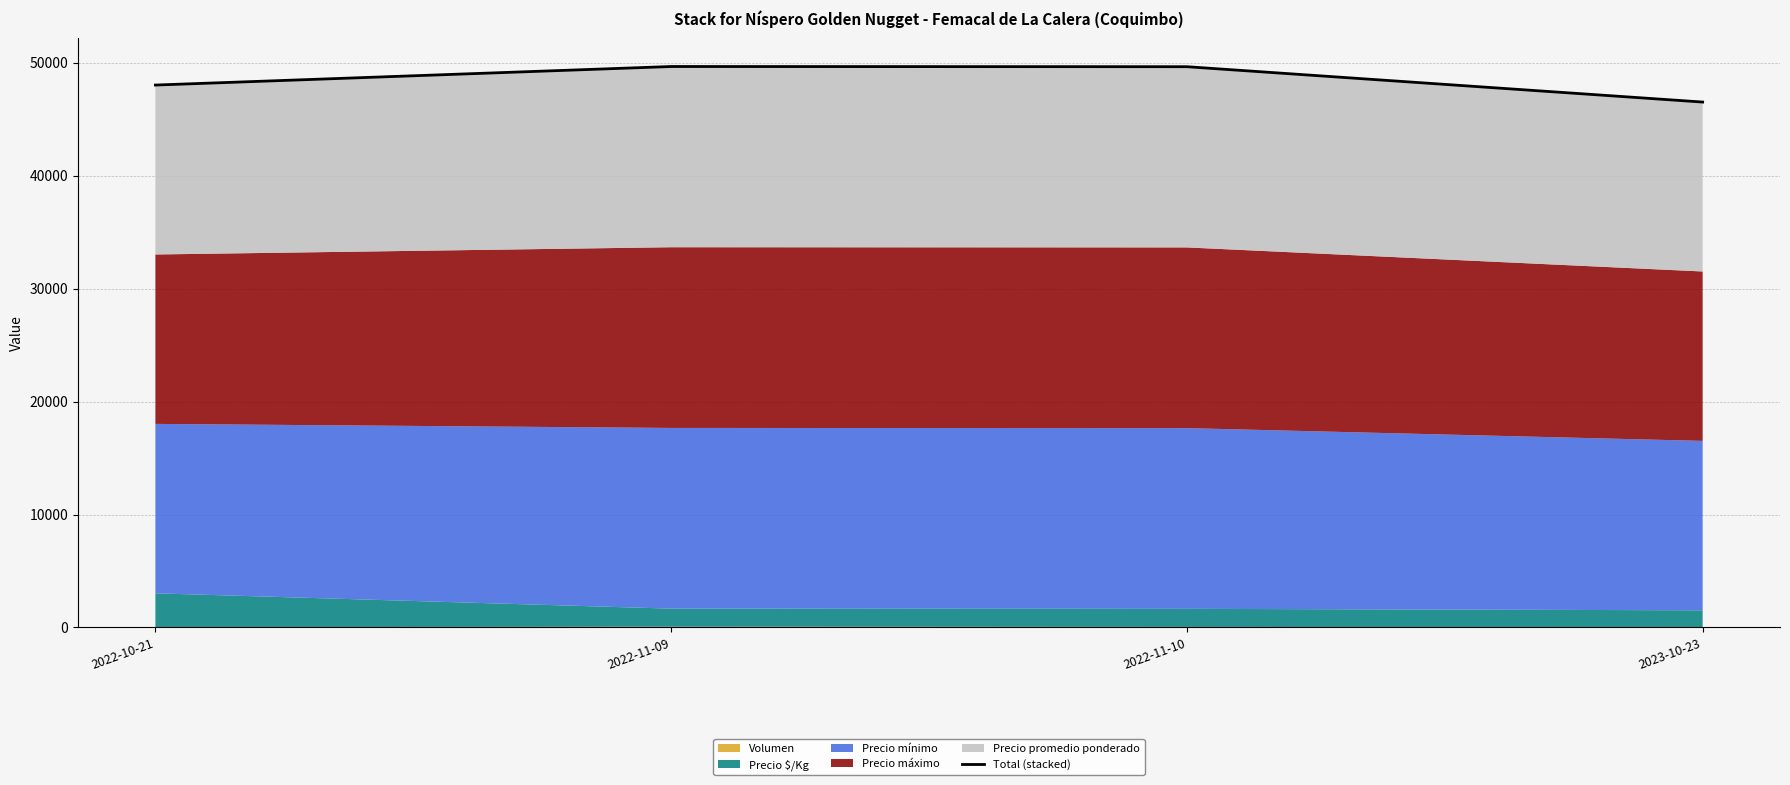

What is the difference between the second highest and second lowest values?

1625